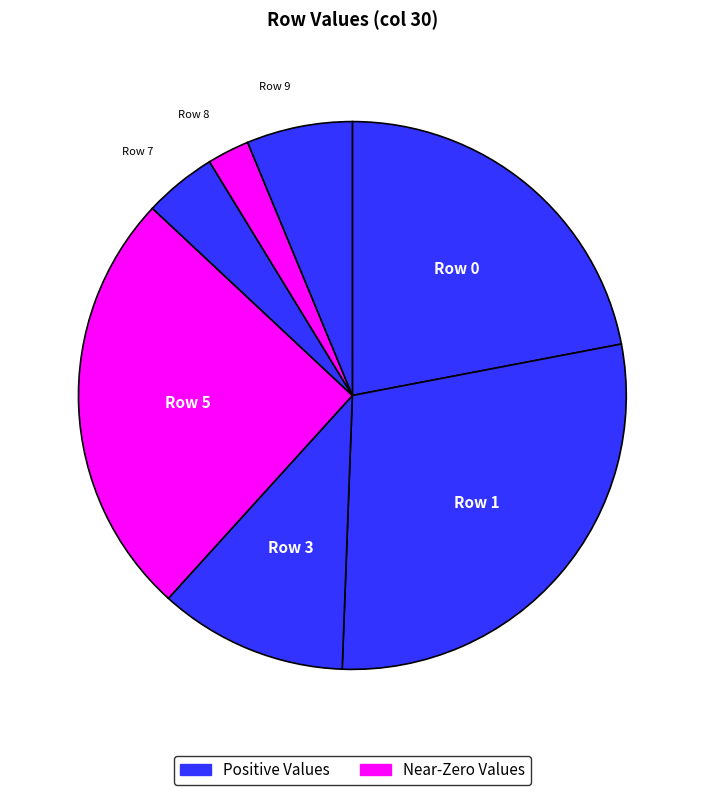

How many slices are in this pie chart?

7